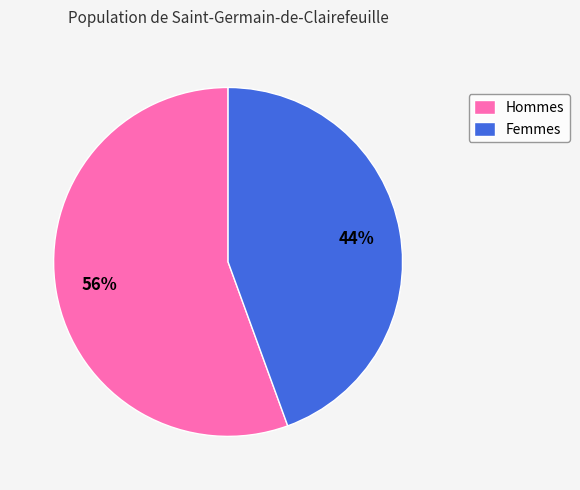

The Hommes slice represents 62% of the pie. True or false?

False